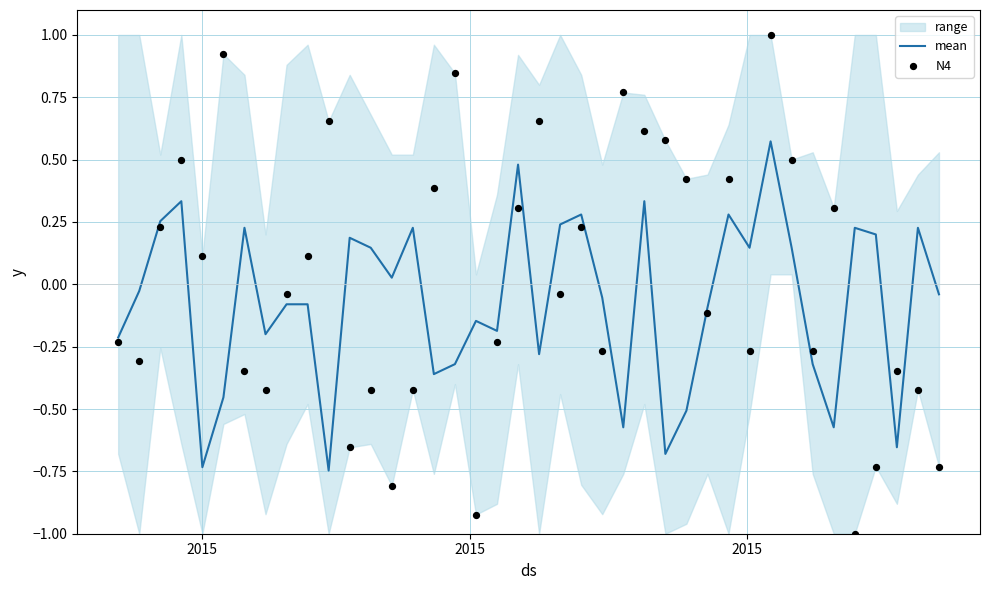

At how many categories does at least one series exceed 0?

29